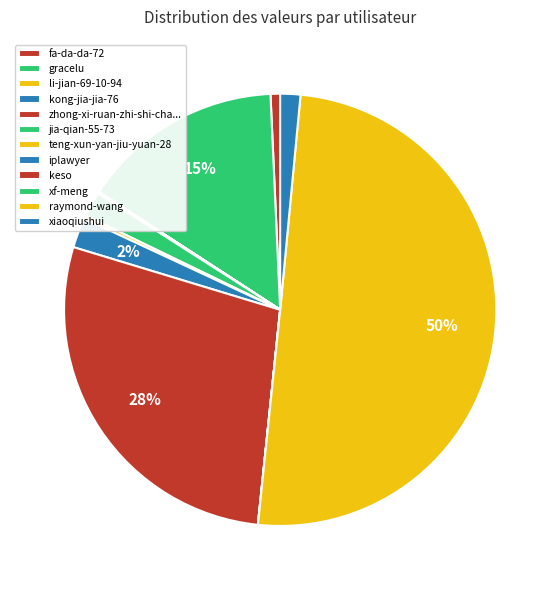

How many slices are in this pie chart?

12